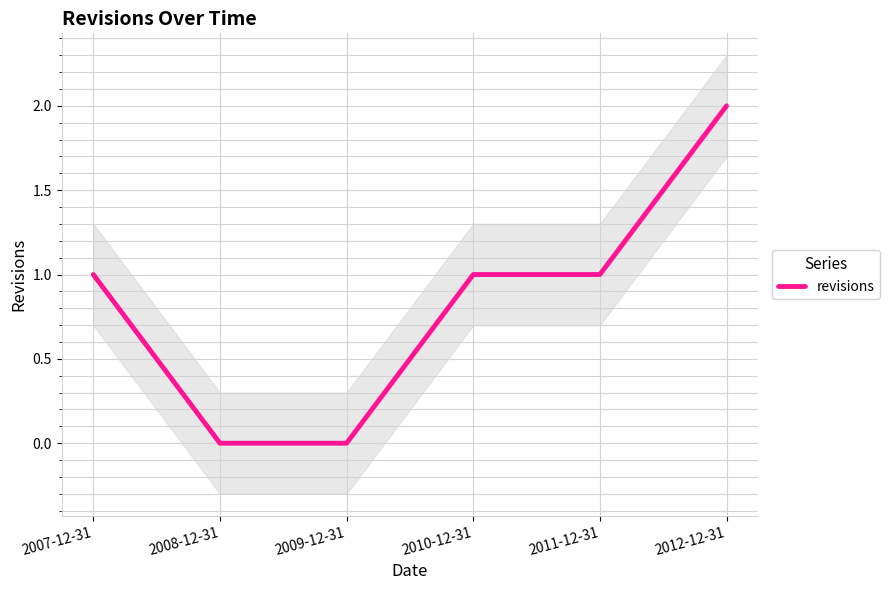

True or false: the data shows 2 at 2012-12-31.

True